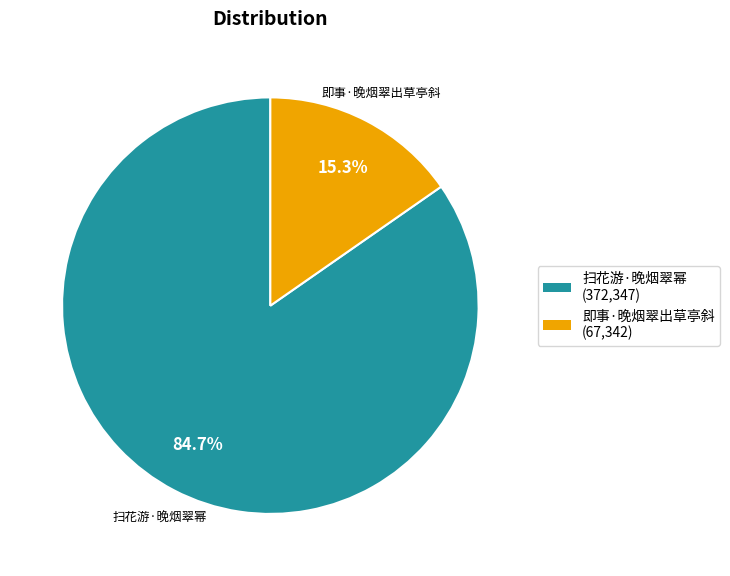

True or false: 扫花游·晚烟翠幂 accounts for 74% of the total.

False